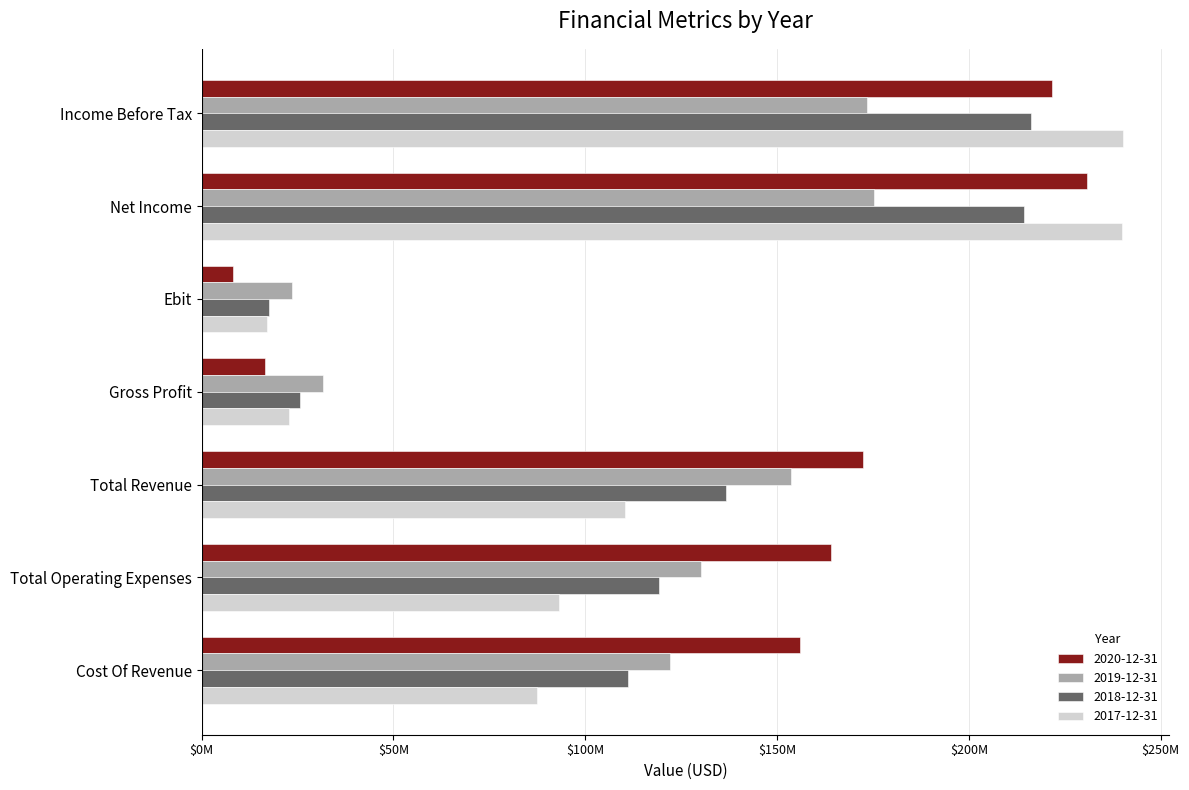

Reading left to right, extract all data points from this chart.

2020-12-31: 221735000	230776000	8169000	16424000	172371000	164202000	155947000
2019-12-31: 173561000	175262000	23497000	31547000	153729000	130232000	122182000
2018-12-31: 216173000	214503000	17664000	25660000	136791000	119127000	111131000
2017-12-31: 240228000	239938000	17094000	22751000	110309000	93215000	87558000